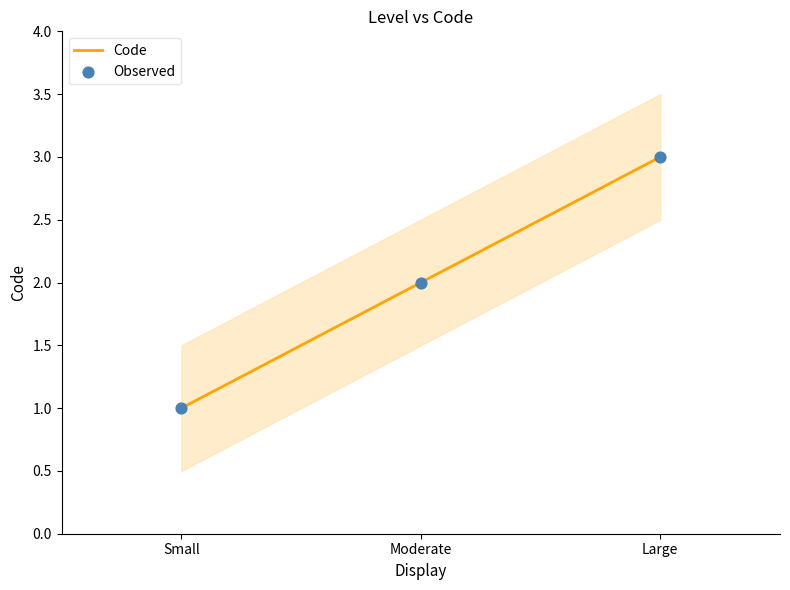

Which series contains the highest Y value?

Code